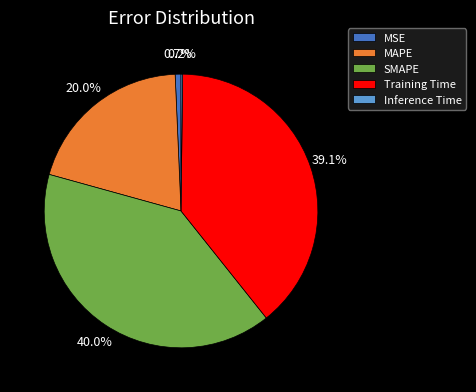

Does Training Time account for over 50% of the chart?

No